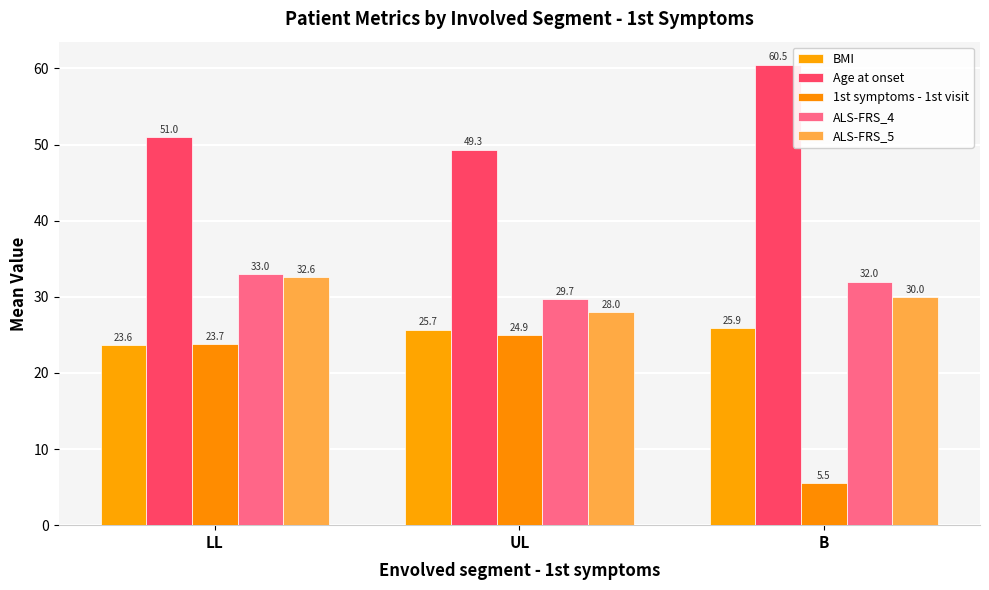

Is it true that Age at onset equals 94.1 at B?

False